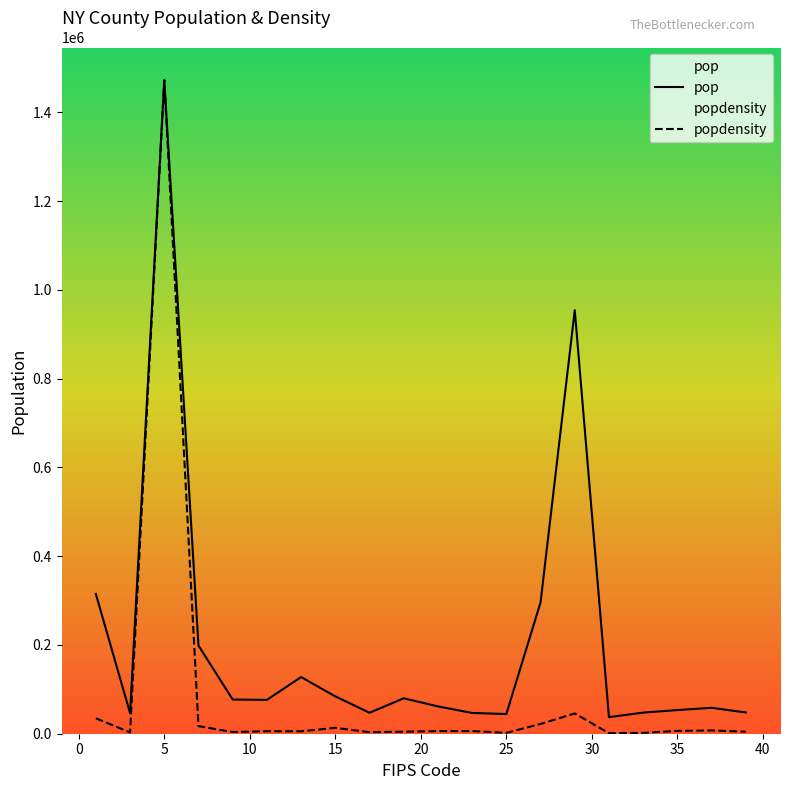

Is this an area chart (filled region under the line)?

No